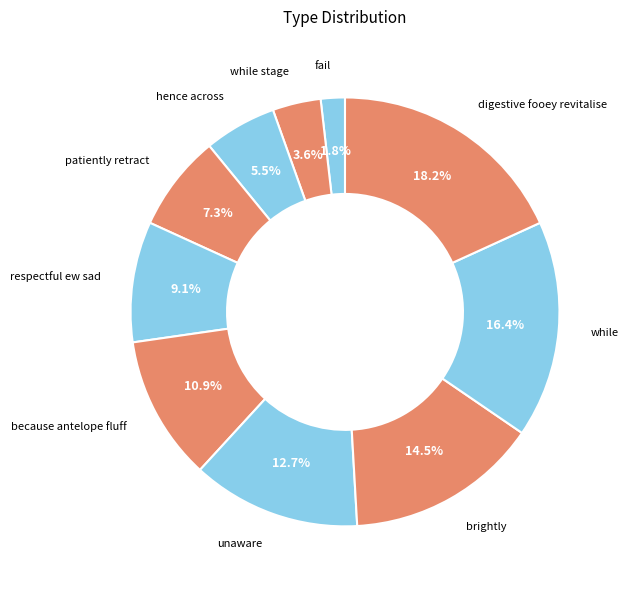

Is the sum of patiently retract and hence across greater than half?

No